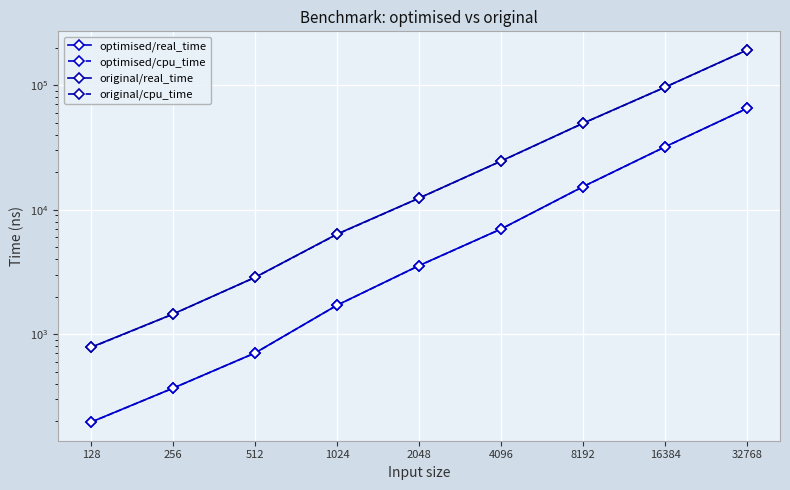

Which category has the lowest value across all series?

128